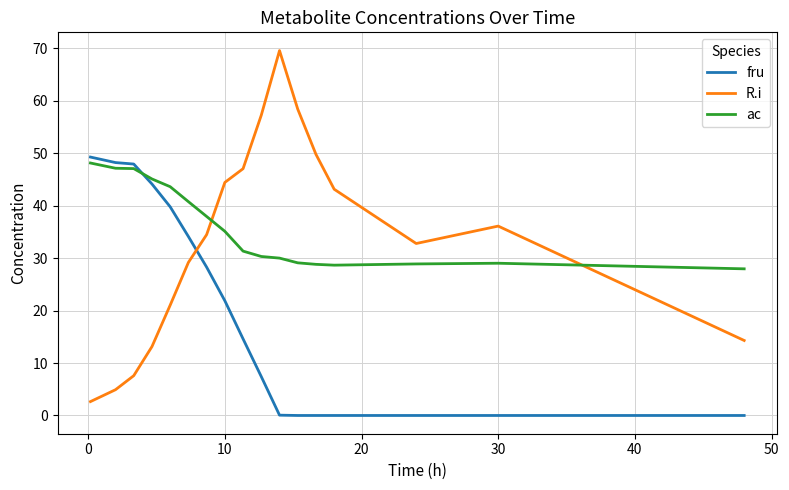

What is the lowest value of the ac series?

28.0